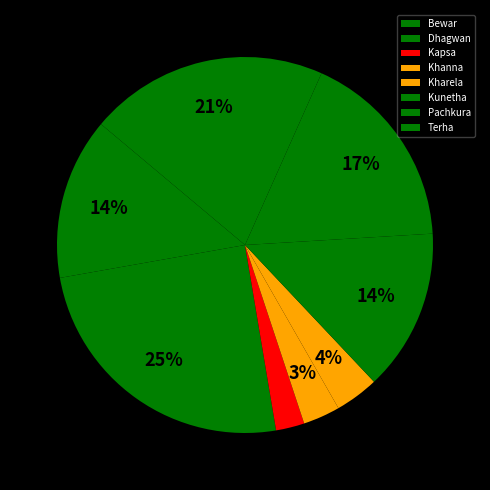

What percentage is the Pachkura slice, to the nearest percent?

17%